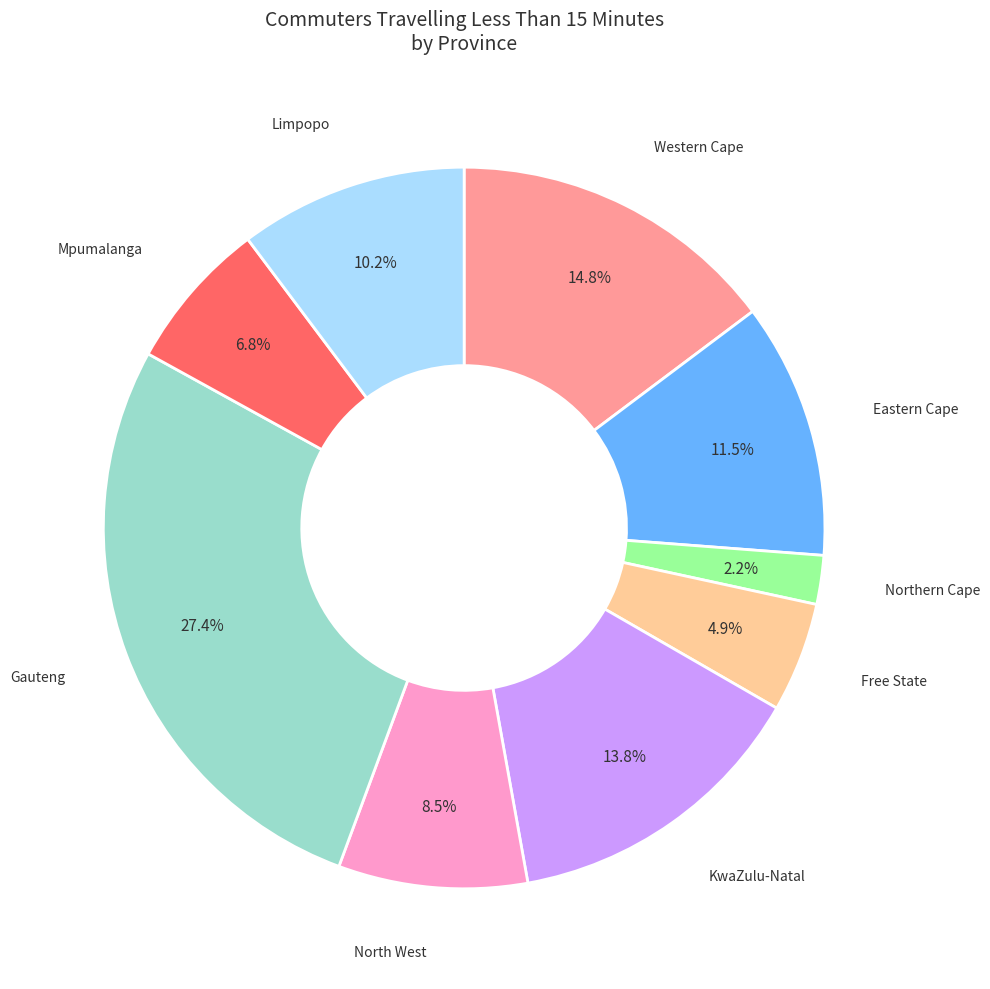

Is there any slice that represents more than half of the pie?

No